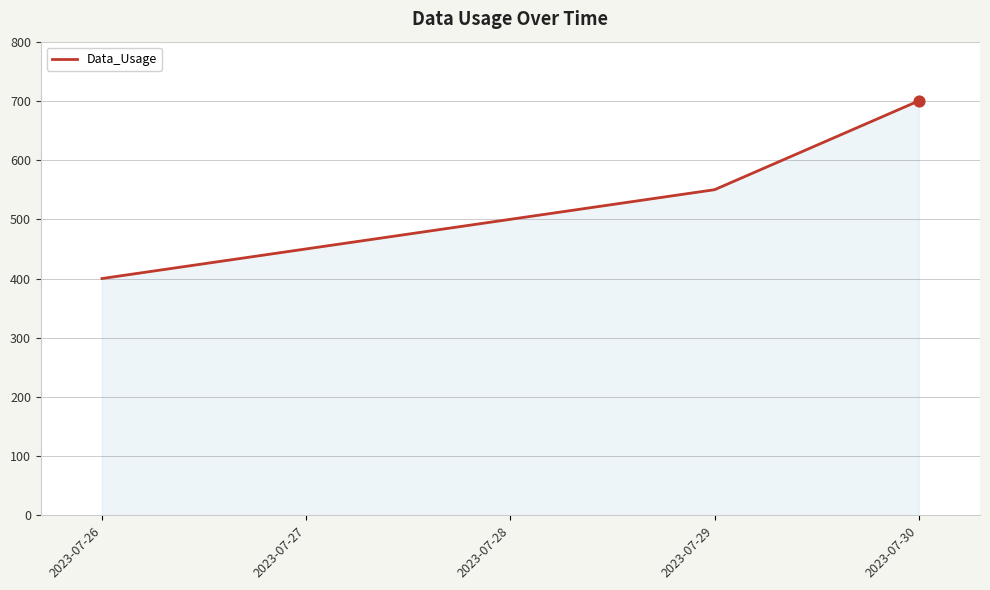

What is the change in value from 2023-07-26 to 2023-07-29?

+150